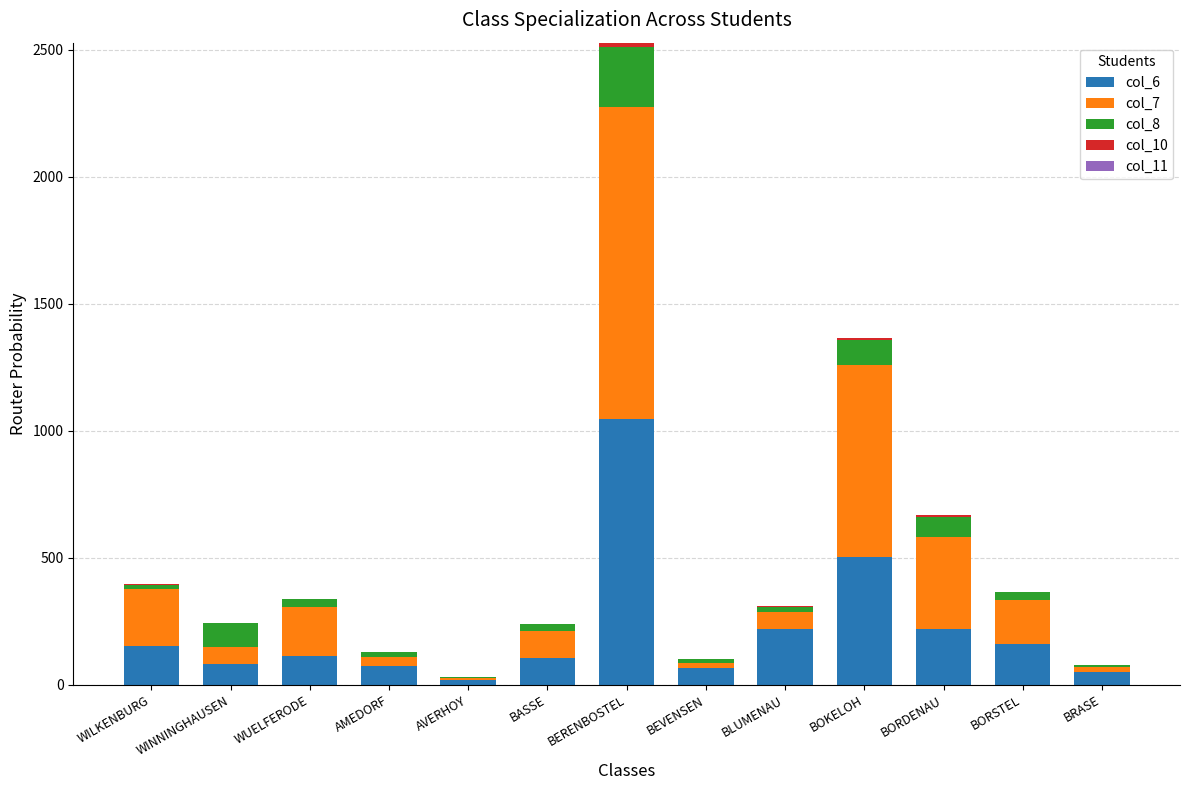

The col_6 series shows 218 at BLUMENAU. True or false?

True